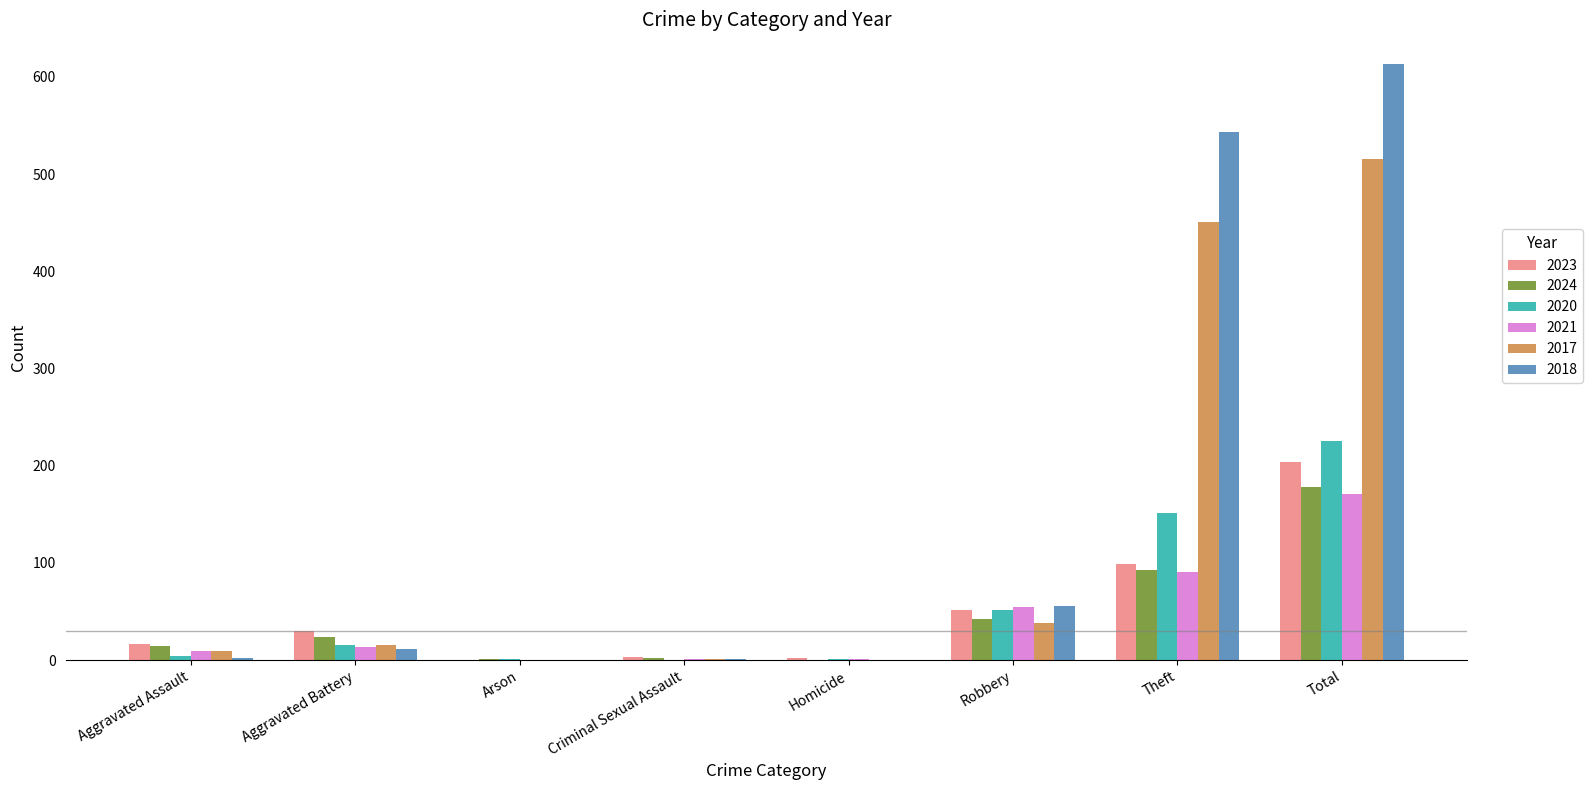

What is the sum of all 2021 values?

342